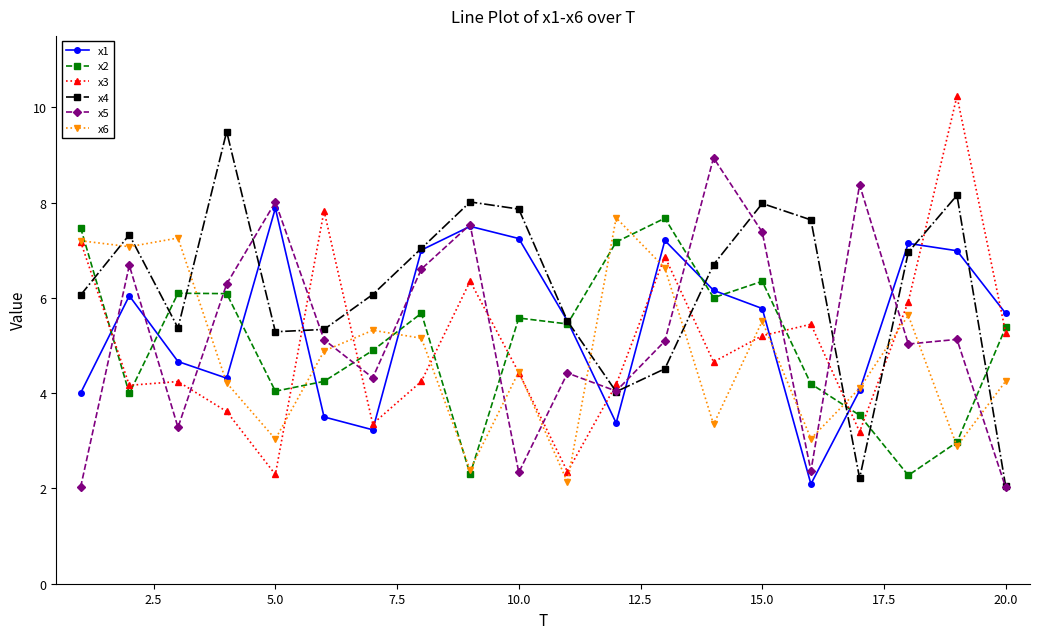

What is the value of the x6 point at the 6th from the left?

4.9